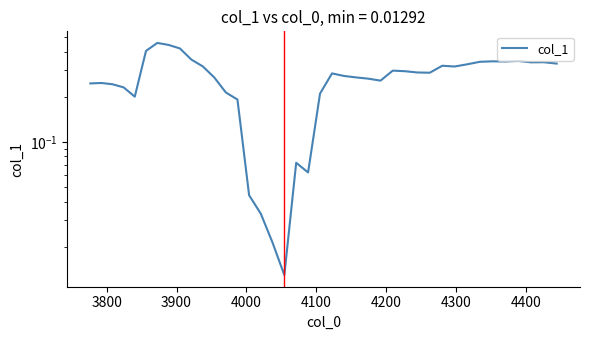

Reading left to right, extract all data points from this chart.

0.2	0.2	0.2	0.2	0.2	0.4	0.5	0.4	0.4	0.4	0.3	0.3	0.2	0.2	0.0	0.0	0.0	0.0	0.1	0.1	0.2	0.3	0.3	0.3	0.3	0.3	0.3	0.3	0.3	0.3	0.3	0.3	0.3	0.3	0.3	0.3	0.3	0.3	0.3	0.3